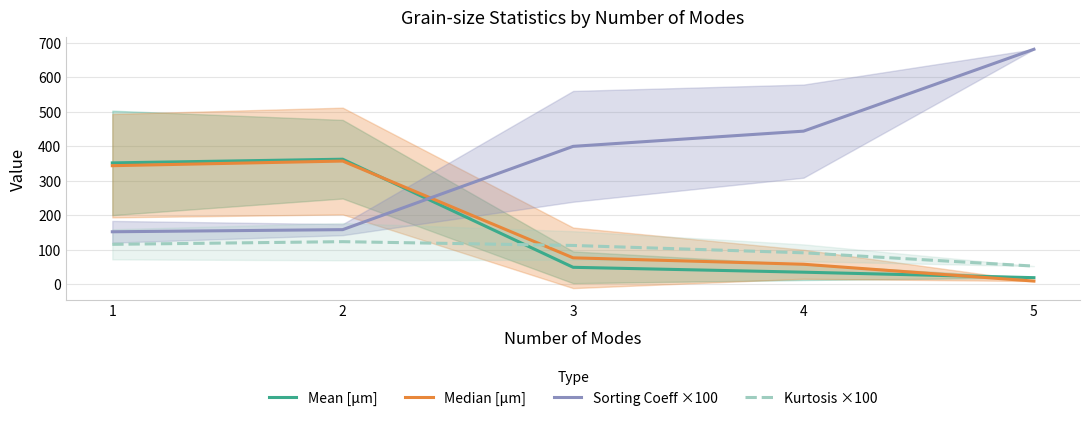

How many lines are shown in the chart?

4